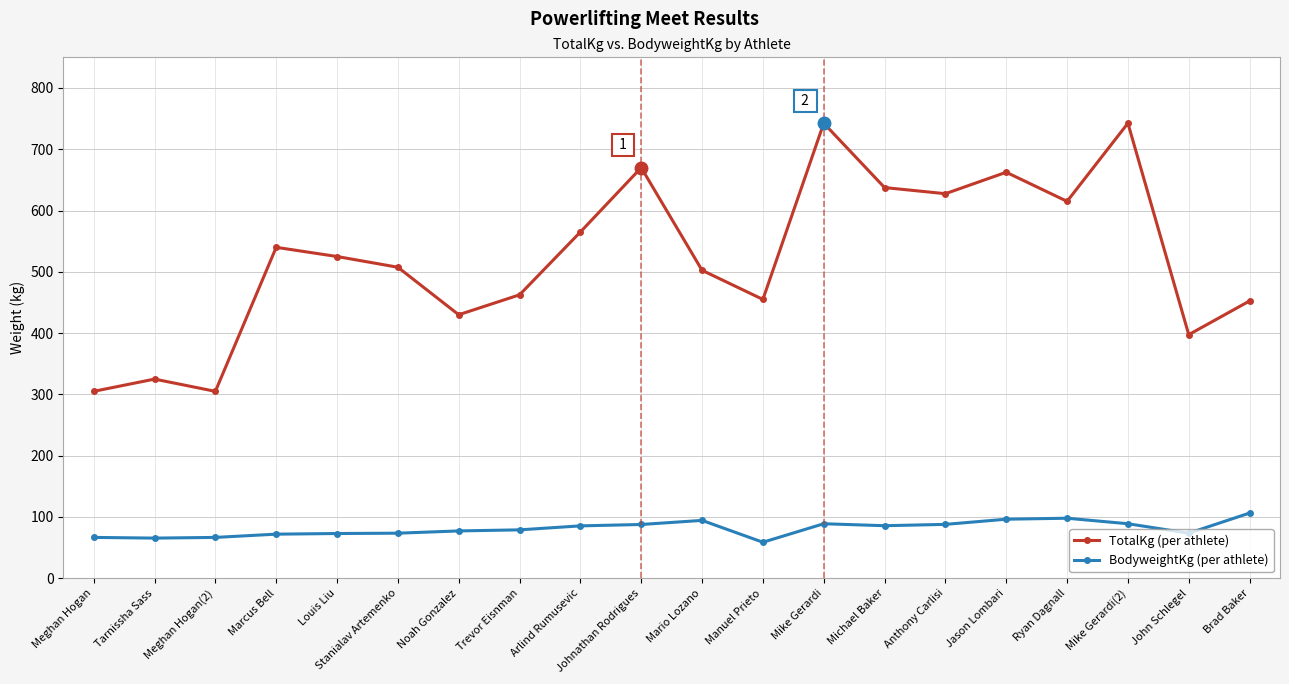

What is the smallest value displayed?

58.8